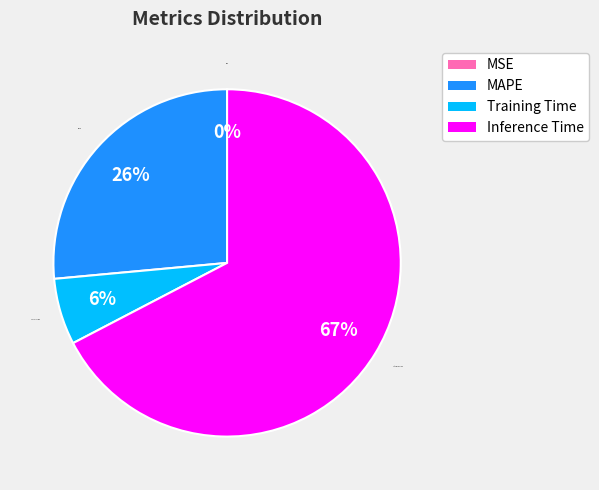

Is there any slice that represents more than half of the pie?

Yes